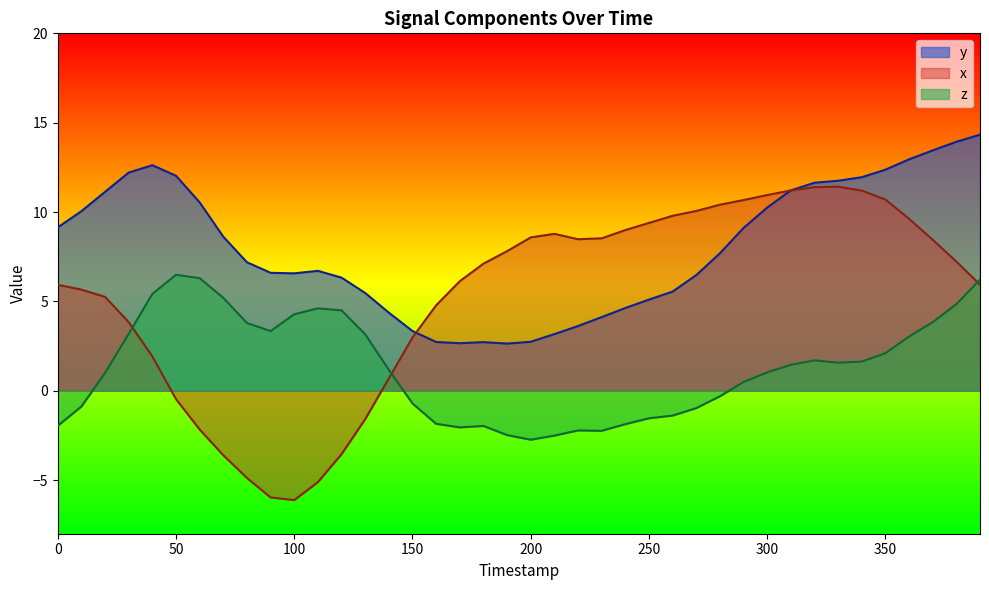

At 210, list the series in order from smallest to largest.

z, y, x